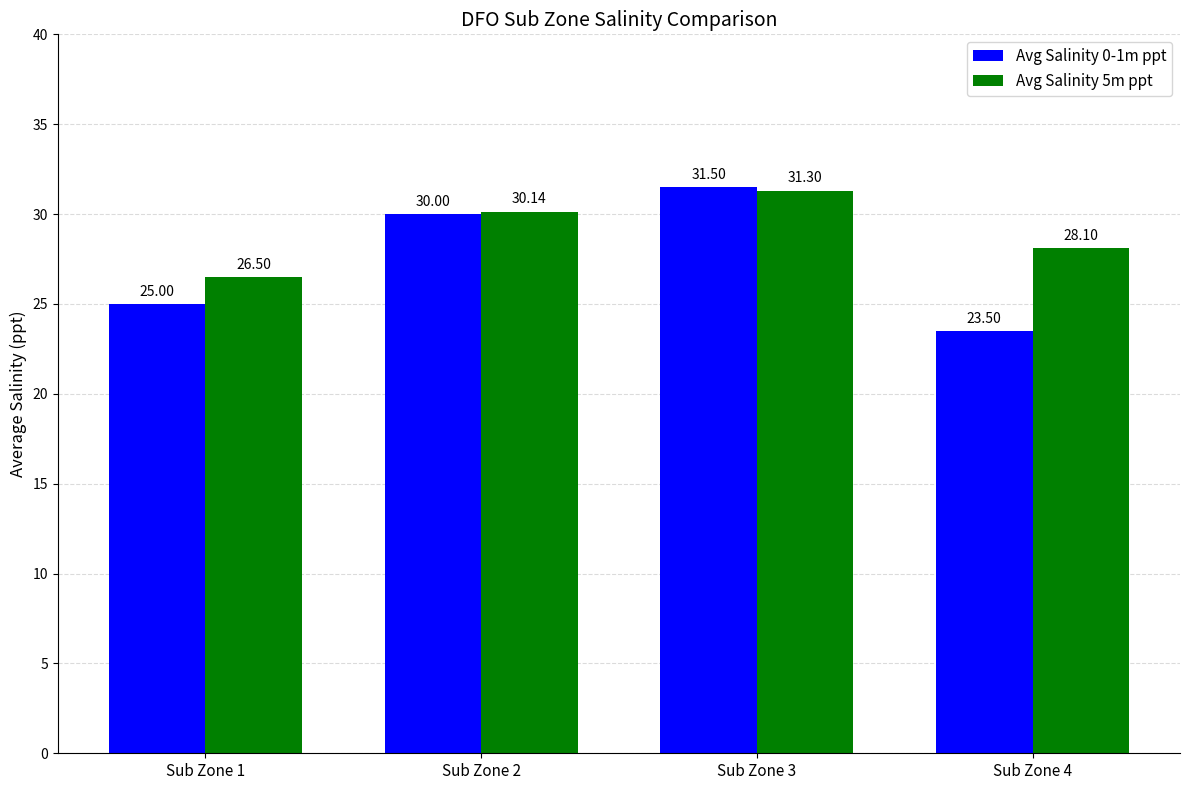

Which category has the highest value in the Avg Salinity 0-1m ppt series?

Sub Zone 3